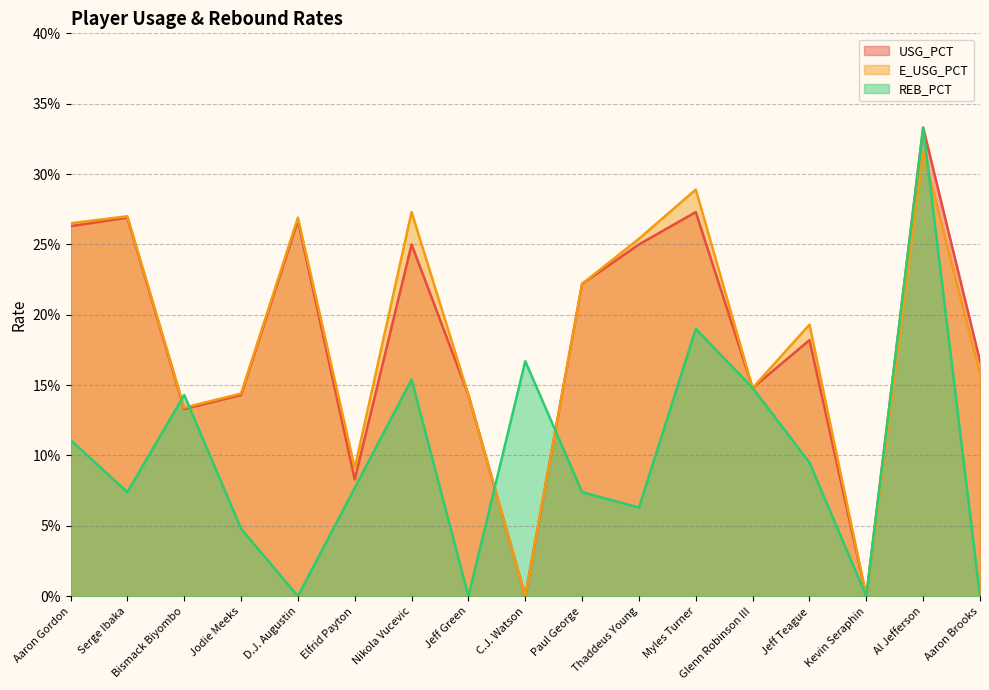

At which label is USG_PCT closest to 0?

C.J. Watson